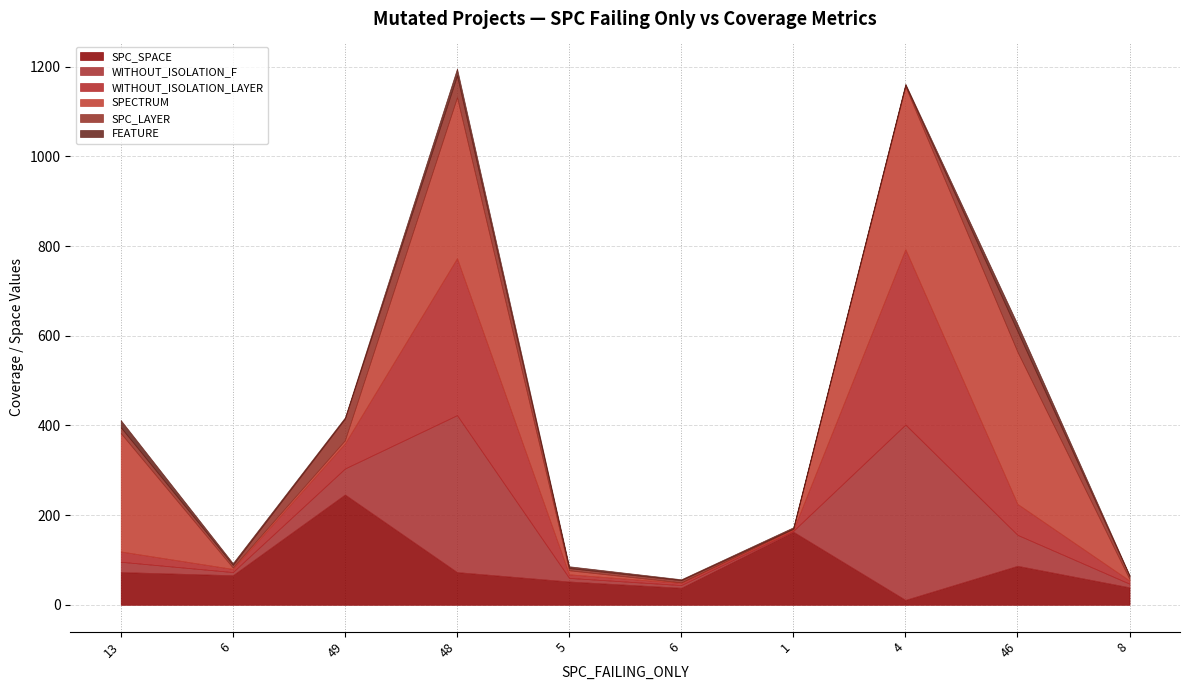

At how many categories does at least one series exceed 263?

4